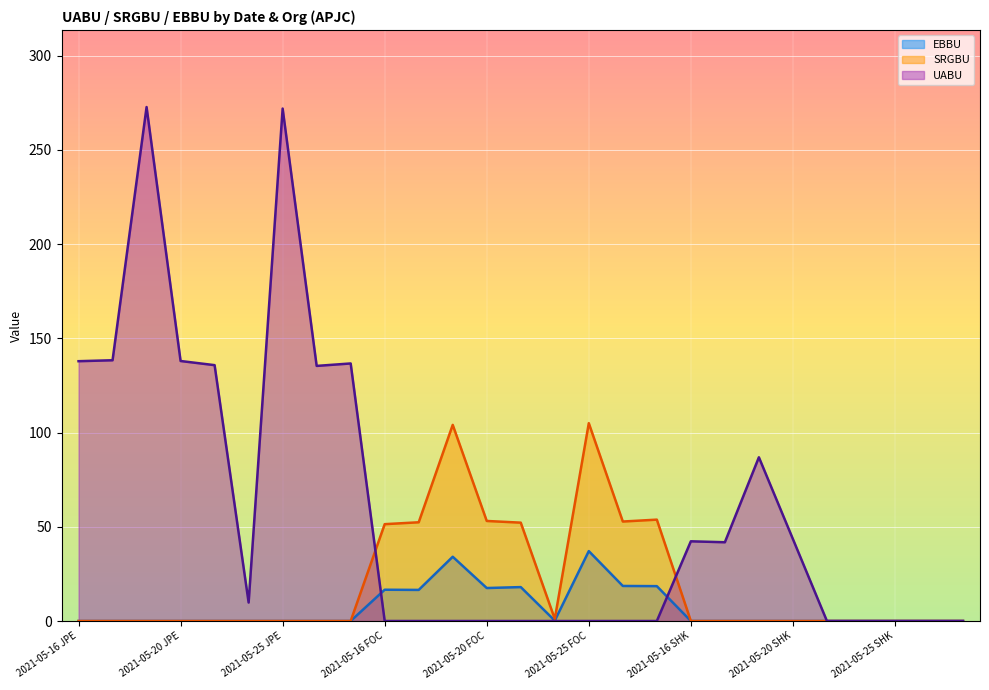

At which category does SRGBU reach its first local valley?

2021-05-24 FOC